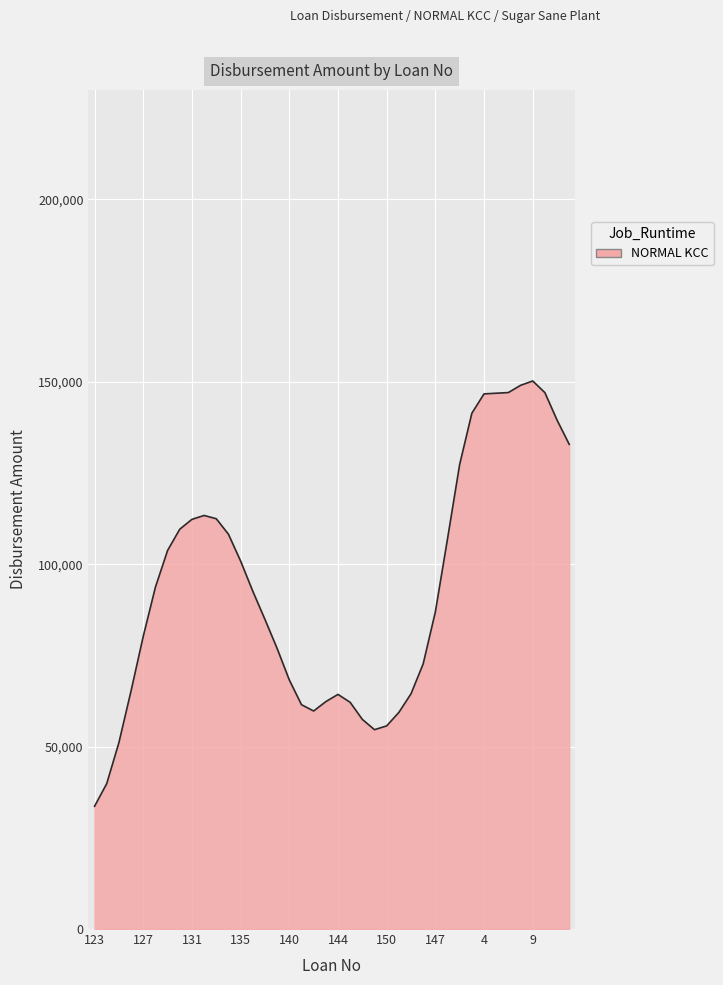

What is the smallest value displayed?

33649.8